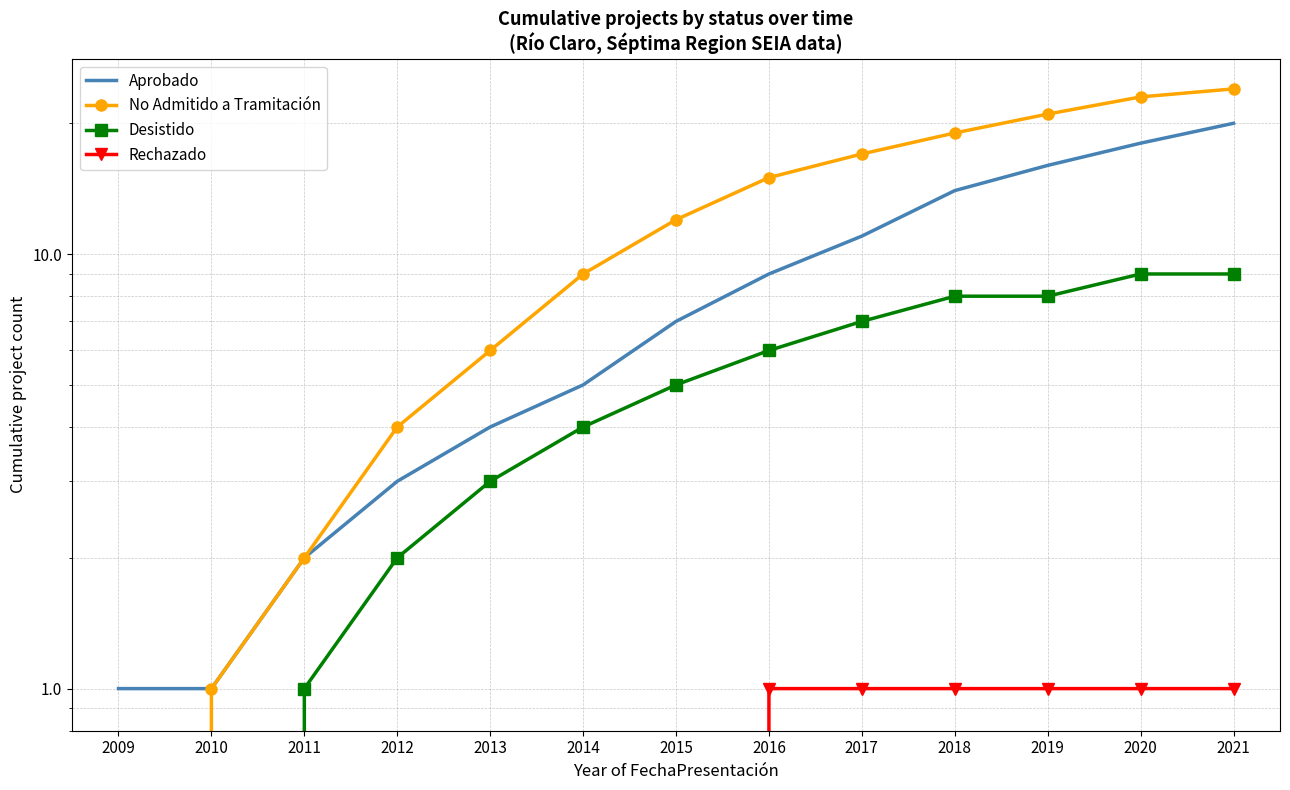

Count the number of data series in this chart.

4